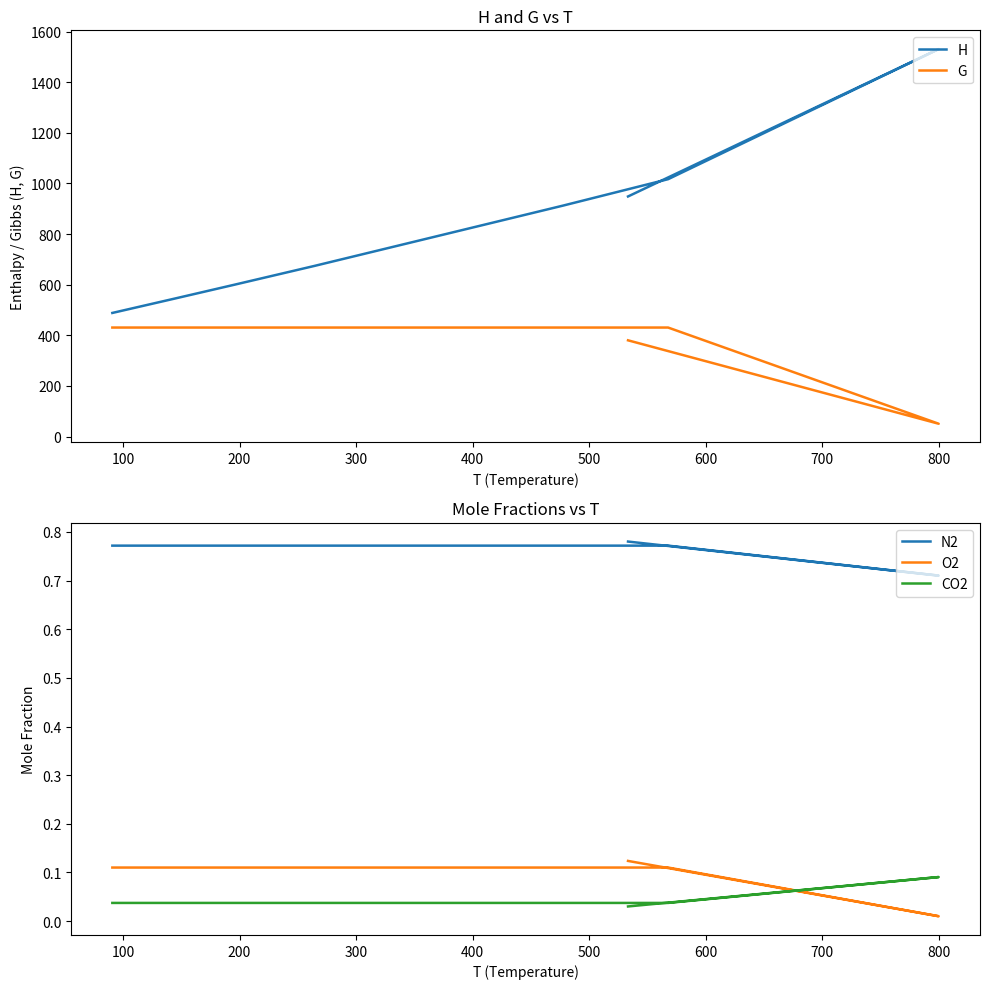

How many lines are shown in the chart?

5